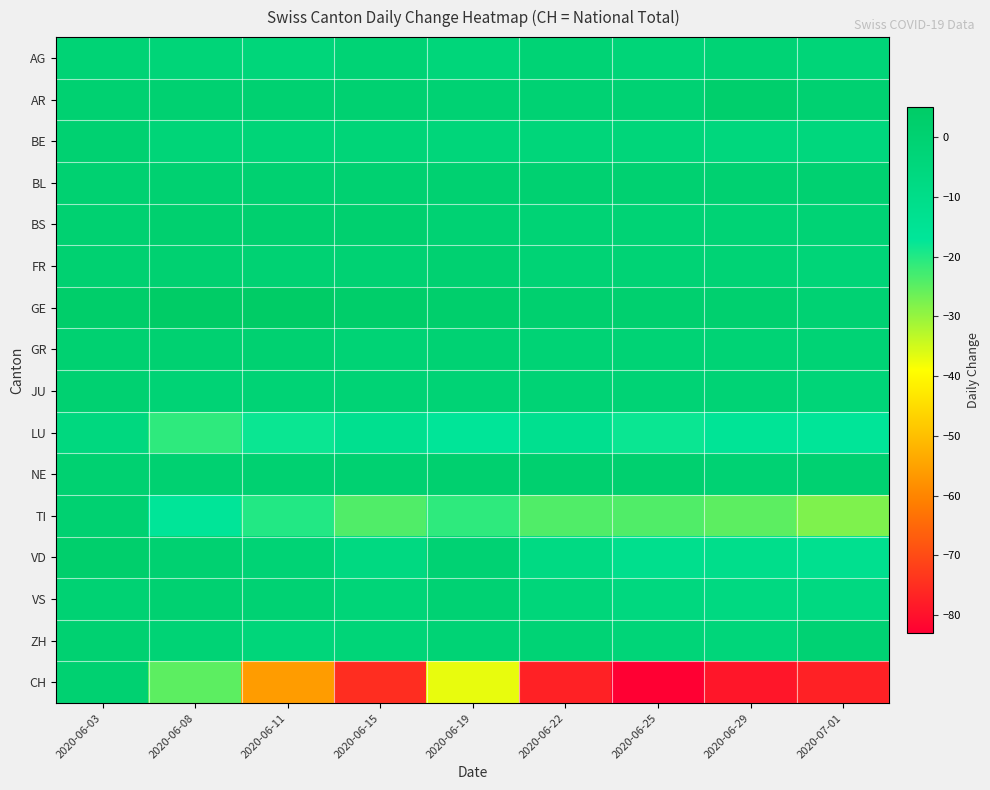

What is the spread (max minus min) of values at 2020-06-29?

81